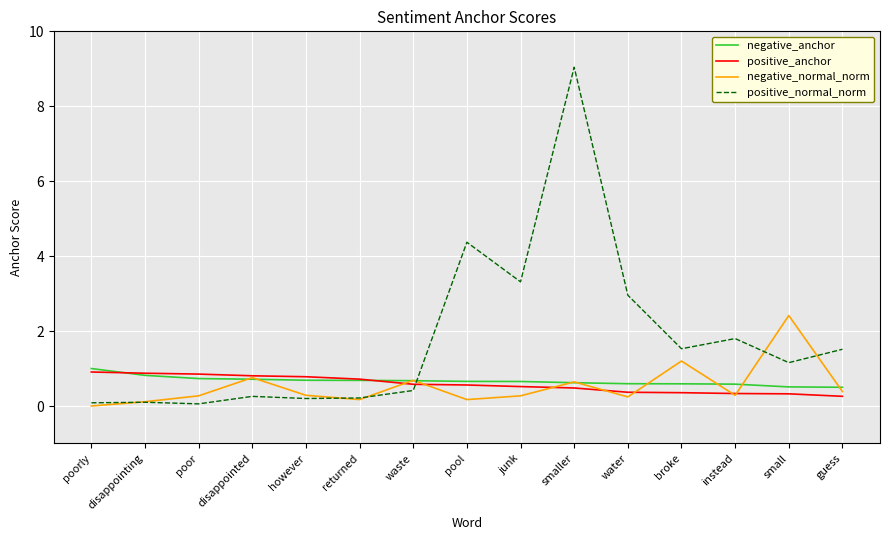

Is the value of positive_normal_norm at disappointed greater than the value of negative_normal_norm at small?

No